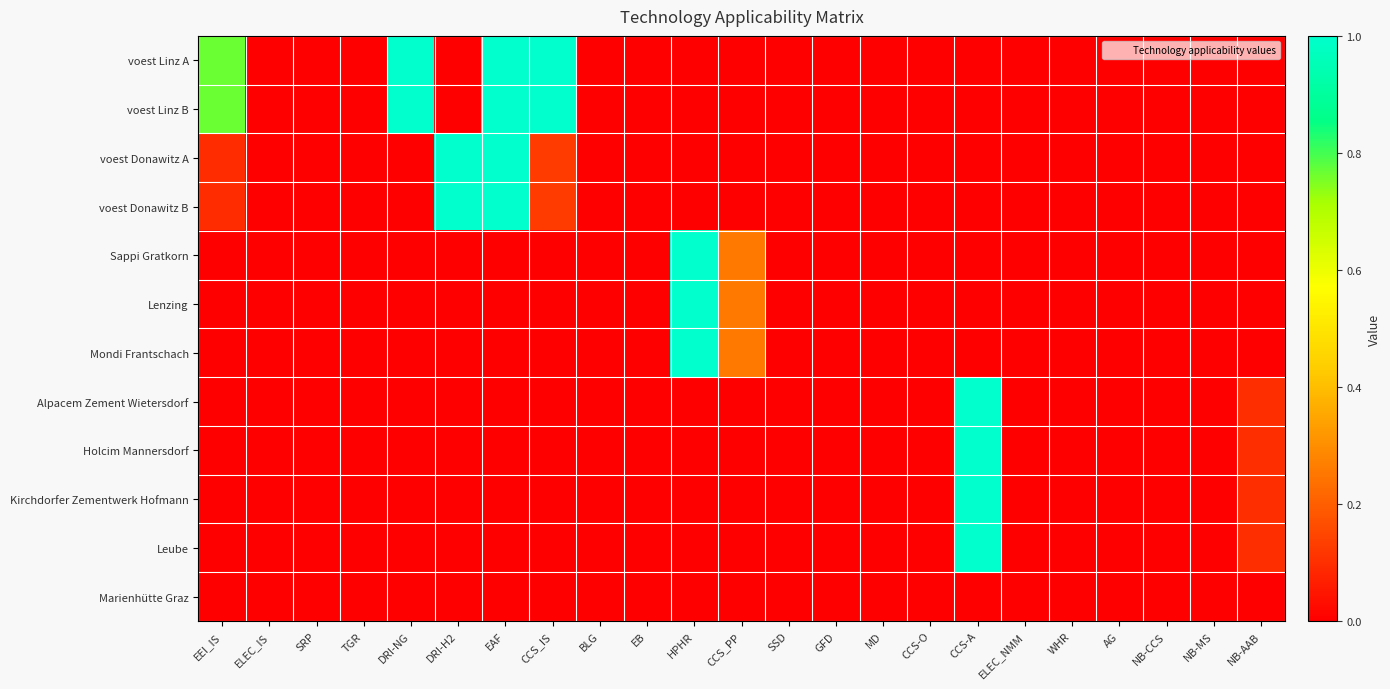

Between TGR and AG, which is larger?

TGR